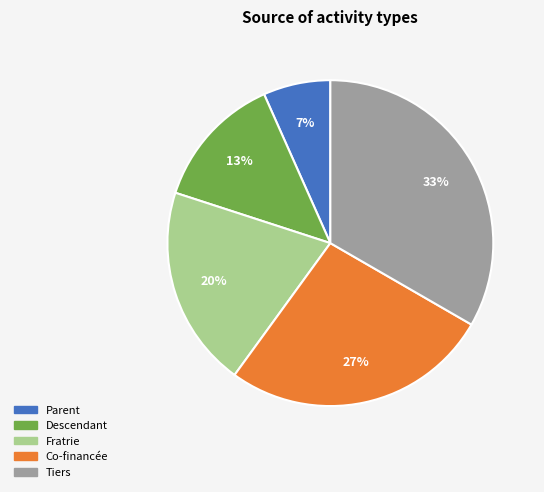

Which has a higher value, Co-financée or Tiers?

Tiers